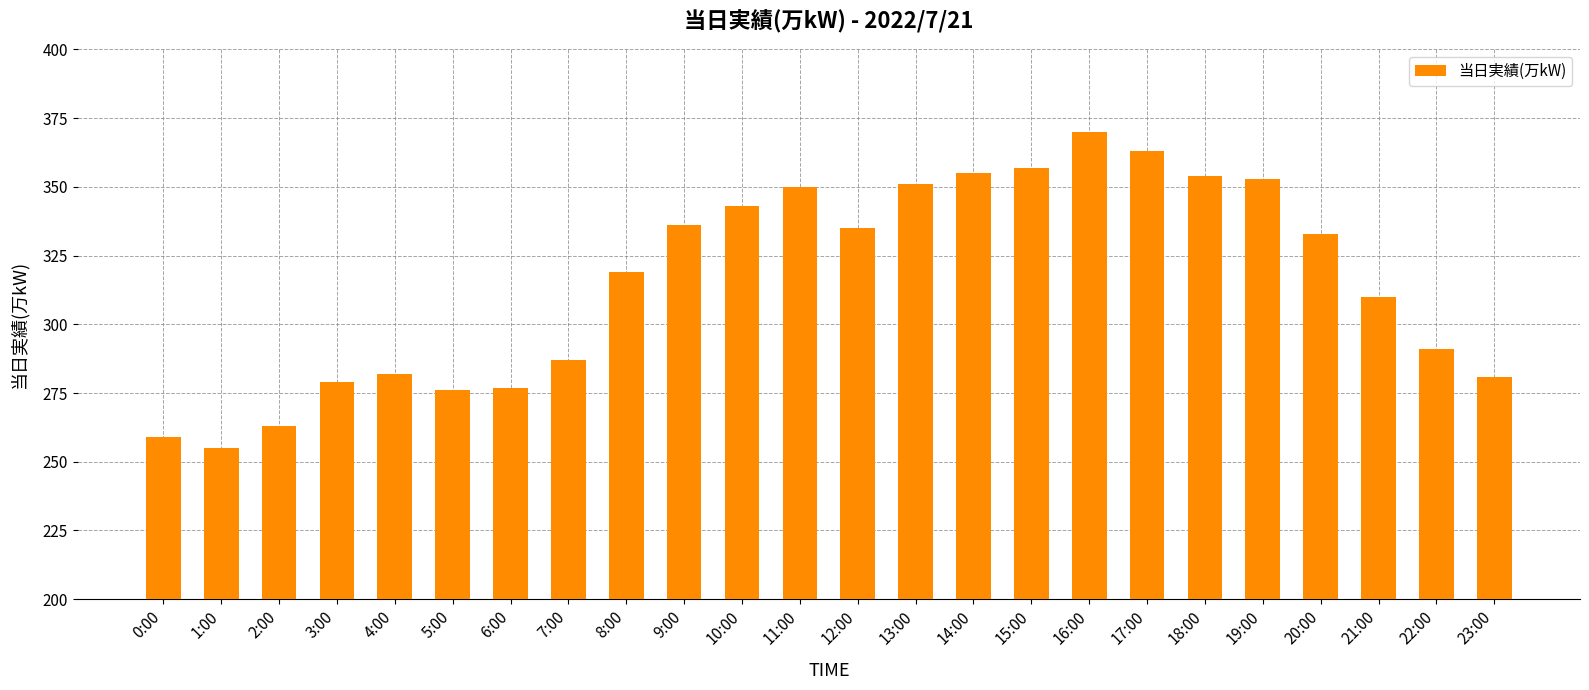

Reading right to left, extract all data points from this chart.

23:00=281	22:00=291	21:00=310	20:00=333	19:00=353	18:00=354	17:00=363	16:00=370	15:00=357	14:00=355	13:00=351	12:00=335	11:00=350	10:00=343	9:00=336	8:00=319	7:00=287	6:00=277	5:00=276	4:00=282	3:00=279	2:00=263	1:00=255	0:00=259